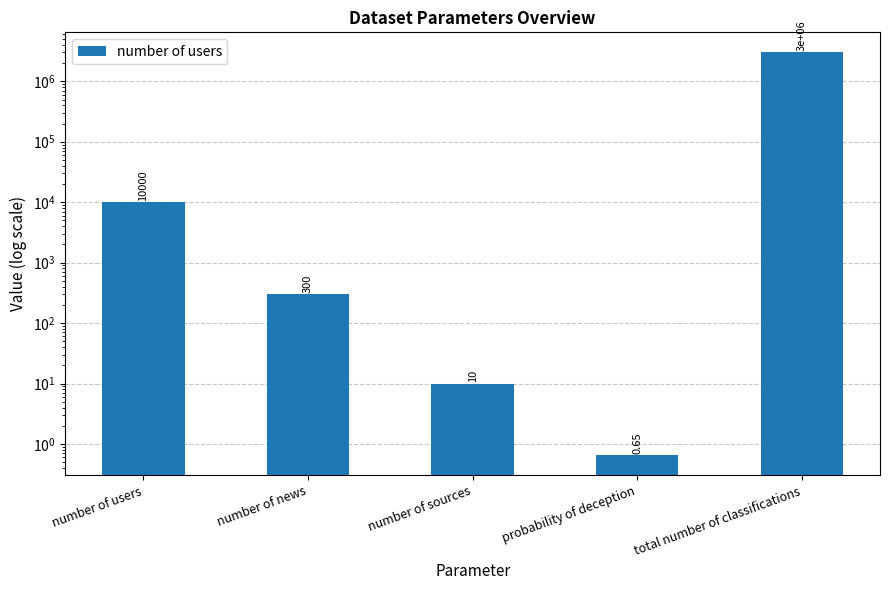

What is the approximate value at total number of classifications?

3000000.0